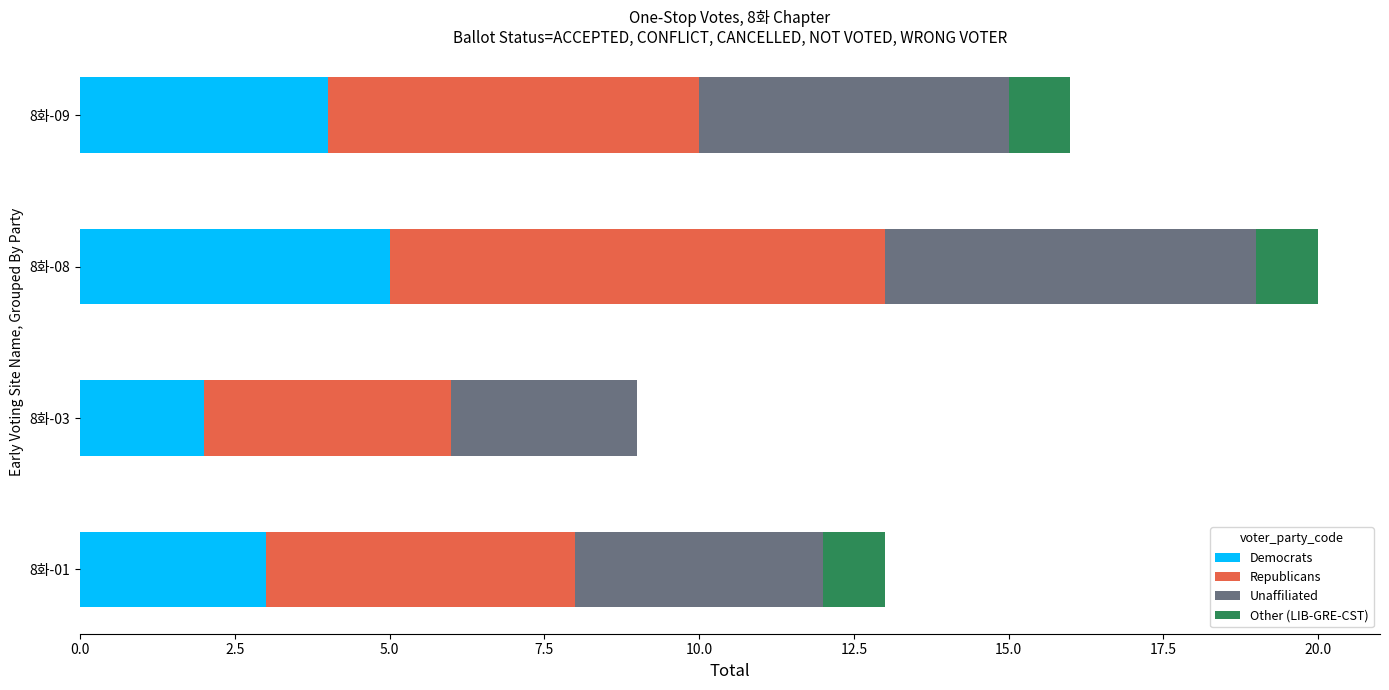

Count the number of categories in the chart.

4